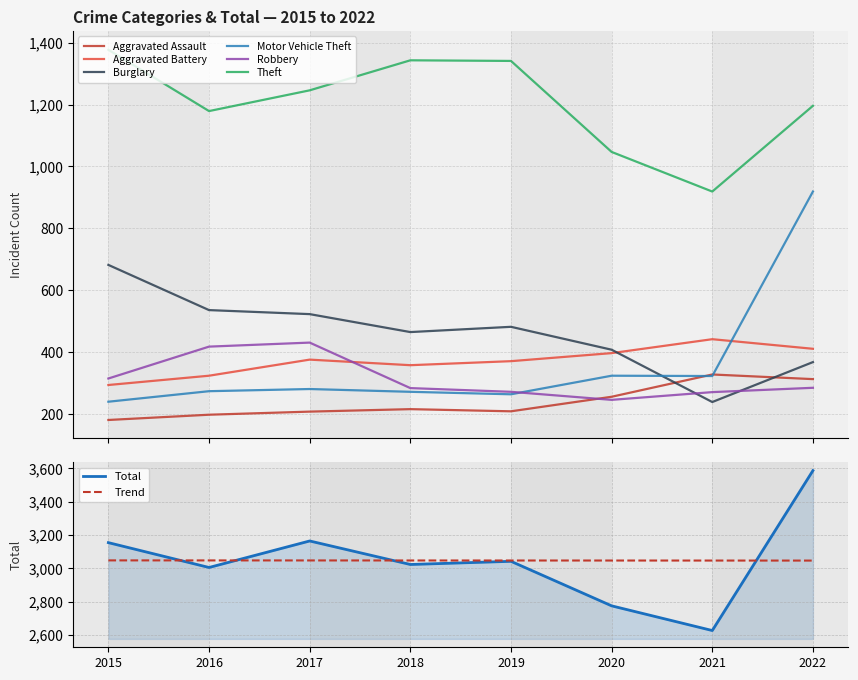

Which series has the largest range (max minus min)?

Motor Vehicle Theft